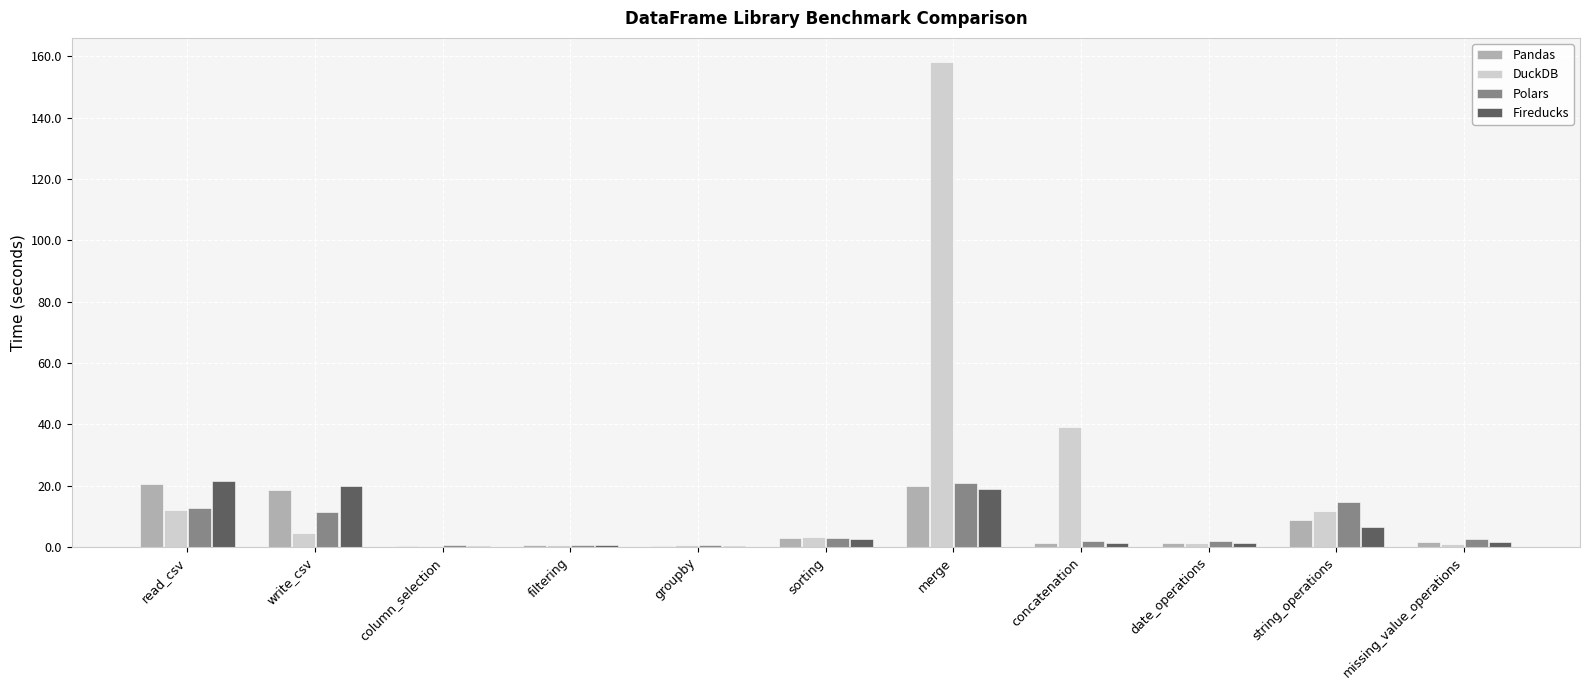

Between concatenation and string_operations, which series saw the biggest shift?

DuckDB